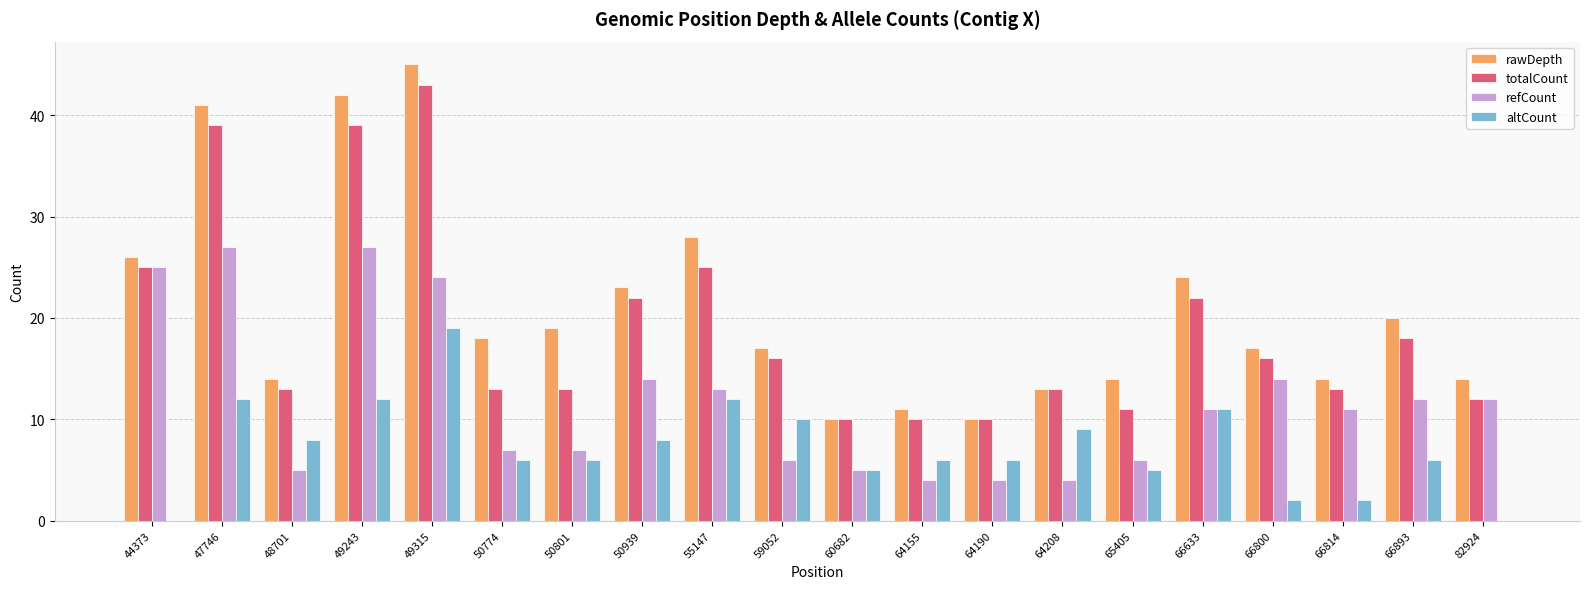

At which category is the sum across all series the highest?

49315